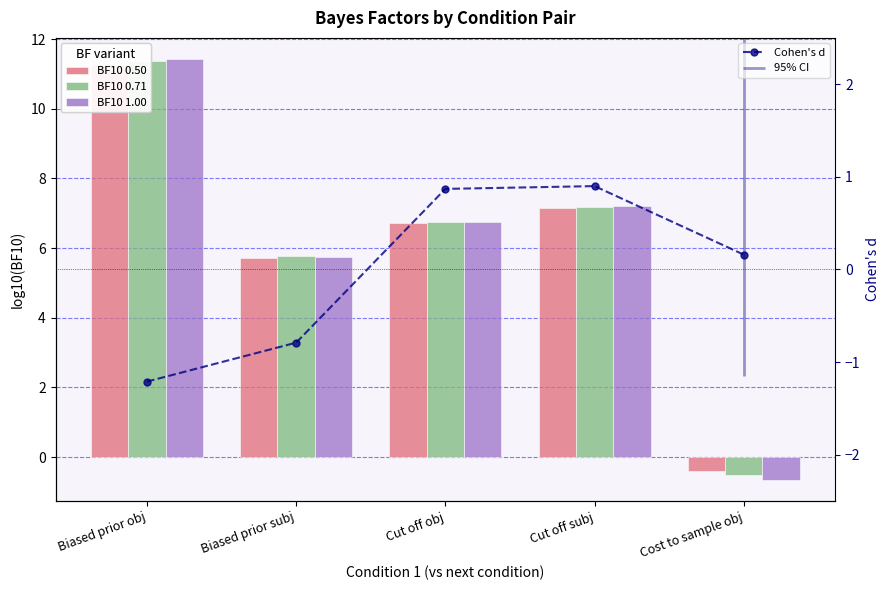

Rank the series by their maximum value, from highest to lowest.

BF10 1.00, BF10 0.71, BF10 0.50, Cohen's d